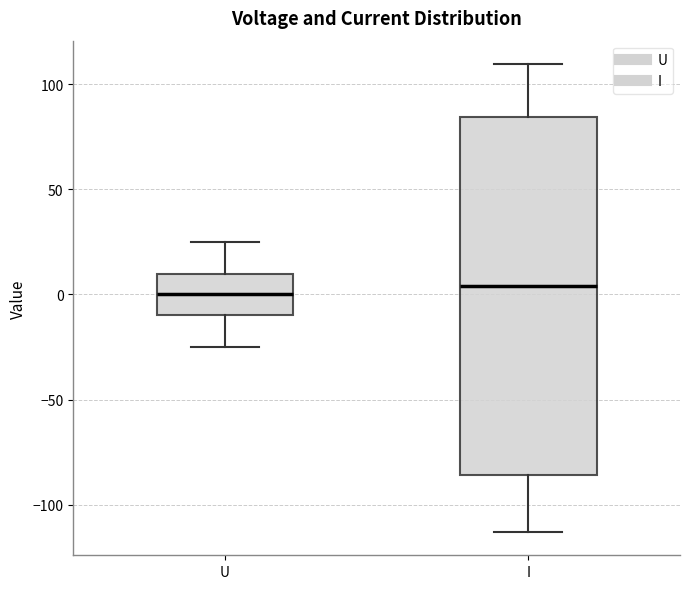

Reading left to right, transcribe this box plot: for each box, give where its median line is, the range the box spans, and where its two whiskers end, as read against the y-axis. The values are not printed on the chart, so give them approximately, as read against the axis.

U: median 0, box -10 to 10, whiskers -25 to 25
I: median 5, box -85 to 85, whiskers -115 to 110